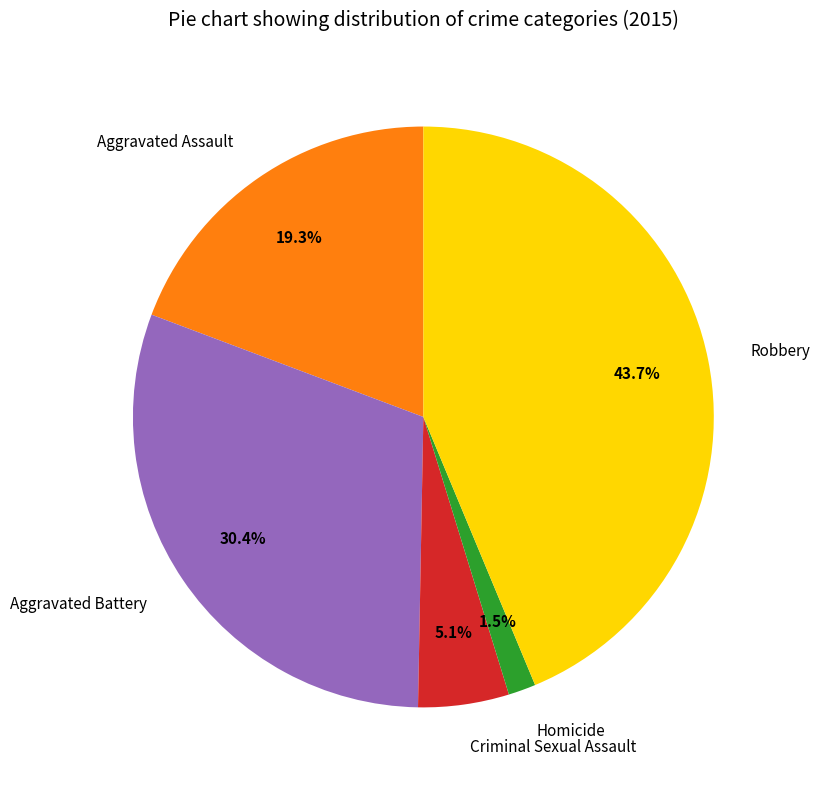

Which has a higher value, Aggravated Assault or Robbery?

Robbery